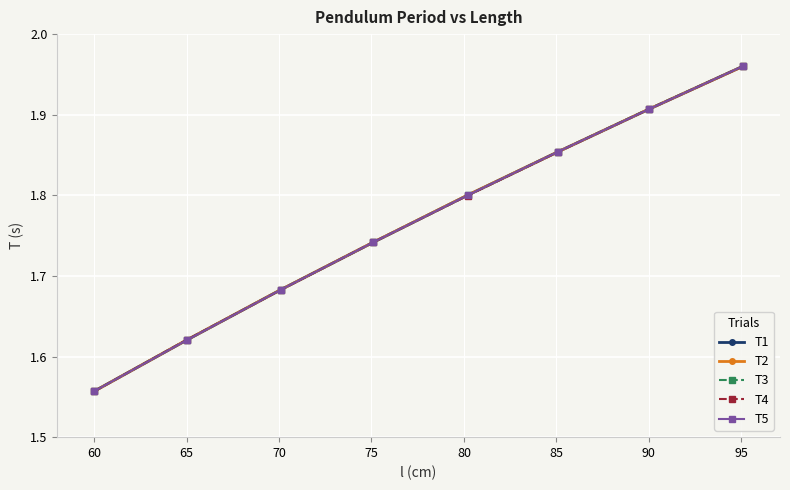

Where is T3 nearest to the value 1?

60